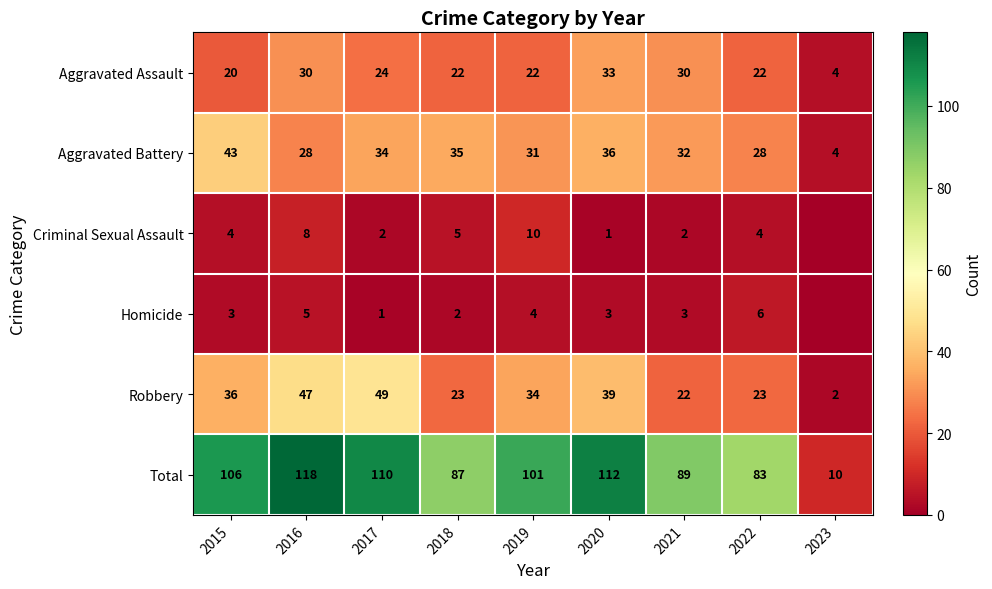

Is it true that Criminal Sexual Assault equals 8 at 2016?

True